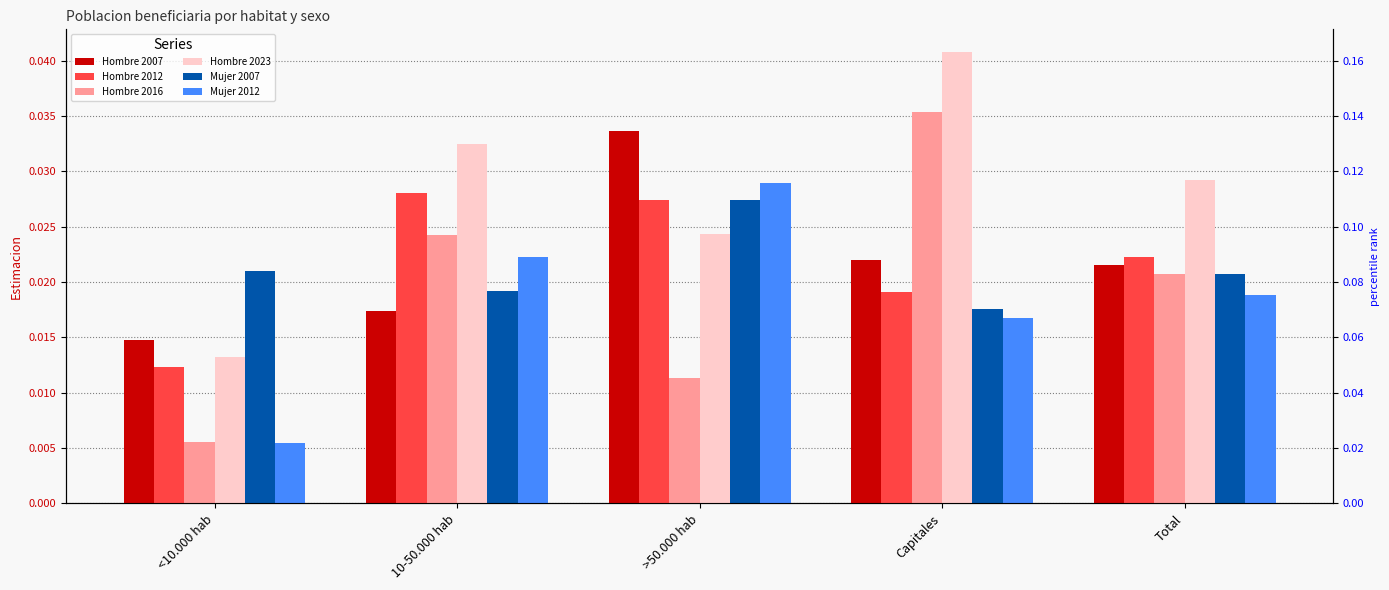

Which series contains the lowest Y value?

Mujer 2012